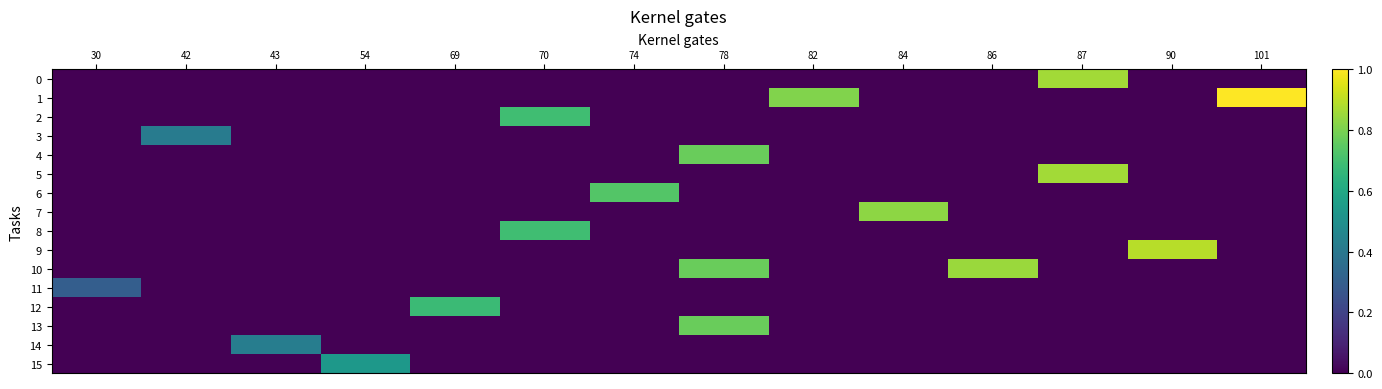

Reading left to right, what are all the values shown in this chart?

0: 30=0.0	42=0.0	43=0.0	54=0.0	69=0.0	70=0.0	74=0.0	78=0.0	82=0.0	84=0.0	86=0.0	87=0.9	90=0.0	101=0.0
1: 30=0.0	42=0.0	43=0.0	54=0.0	69=0.0	70=0.0	74=0.0	78=0.0	82=0.8	84=0.0	86=0.0	87=0.0	90=0.0	101=1.0
2: 30=0.0	42=0.0	43=0.0	54=0.0	69=0.0	70=0.7	74=0.0	78=0.0	82=0.0	84=0.0	86=0.0	87=0.0	90=0.0	101=0.0
3: 30=0.0	42=0.4	43=0.0	54=0.0	69=0.0	70=0.0	74=0.0	78=0.0	82=0.0	84=0.0	86=0.0	87=0.0	90=0.0	101=0.0
4: 30=0.0	42=0.0	43=0.0	54=0.0	69=0.0	70=0.0	74=0.0	78=0.8	82=0.0	84=0.0	86=0.0	87=0.0	90=0.0	101=0.0
5: 30=0.0	42=0.0	43=0.0	54=0.0	69=0.0	70=0.0	74=0.0	78=0.0	82=0.0	84=0.0	86=0.0	87=0.9	90=0.0	101=0.0
6: 30=0.0	42=0.0	43=0.0	54=0.0	69=0.0	70=0.0	74=0.7	78=0.0	82=0.0	84=0.0	86=0.0	87=0.0	90=0.0	101=0.0
7: 30=0.0	42=0.0	43=0.0	54=0.0	69=0.0	70=0.0	74=0.0	78=0.0	82=0.0	84=0.8	86=0.0	87=0.0	90=0.0	101=0.0
8: 30=0.0	42=0.0	43=0.0	54=0.0	69=0.0	70=0.7	74=0.0	78=0.0	82=0.0	84=0.0	86=0.0	87=0.0	90=0.0	101=0.0
9: 30=0.0	42=0.0	43=0.0	54=0.0	69=0.0	70=0.0	74=0.0	78=0.0	82=0.0	84=0.0	86=0.0	87=0.0	90=0.9	101=0.0
10: 30=0.0	42=0.0	43=0.0	54=0.0	69=0.0	70=0.0	74=0.0	78=0.8	82=0.0	84=0.0	86=0.9	87=0.0	90=0.0	101=0.0
11: 30=0.3	42=0.0	43=0.0	54=0.0	69=0.0	70=0.0	74=0.0	78=0.0	82=0.0	84=0.0	86=0.0	87=0.0	90=0.0	101=0.0
12: 30=0.0	42=0.0	43=0.0	54=0.0	69=0.7	70=0.0	74=0.0	78=0.0	82=0.0	84=0.0	86=0.0	87=0.0	90=0.0	101=0.0
13: 30=0.0	42=0.0	43=0.0	54=0.0	69=0.0	70=0.0	74=0.0	78=0.8	82=0.0	84=0.0	86=0.0	87=0.0	90=0.0	101=0.0
14: 30=0.0	42=0.0	43=0.4	54=0.0	69=0.0	70=0.0	74=0.0	78=0.0	82=0.0	84=0.0	86=0.0	87=0.0	90=0.0	101=0.0
15: 30=0.0	42=0.0	43=0.0	54=0.5	69=0.0	70=0.0	74=0.0	78=0.0	82=0.0	84=0.0	86=0.0	87=0.0	90=0.0	101=0.0